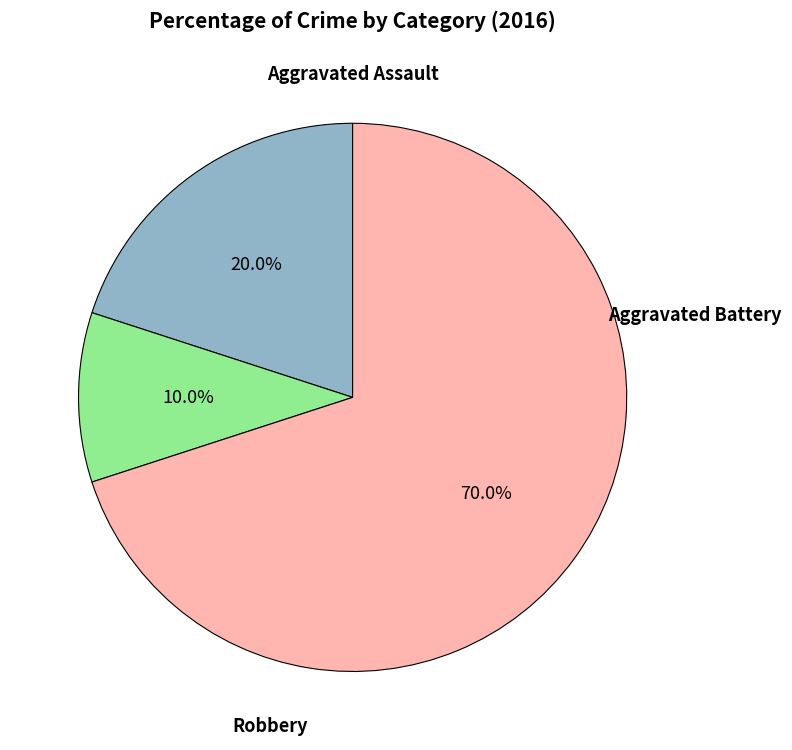

To the nearest percent, what is the difference between the largest and smallest slice percentages?

60%